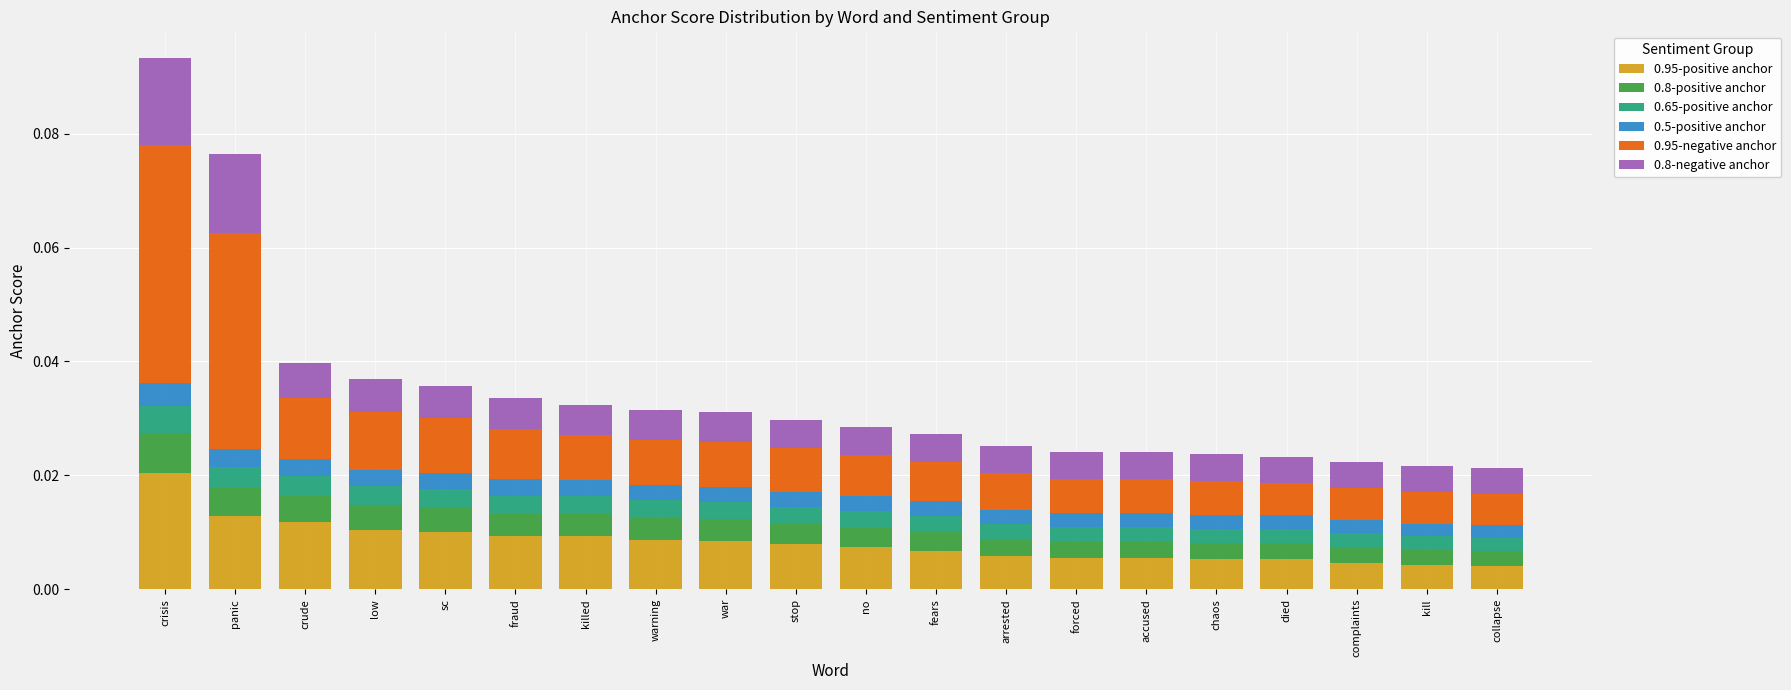

At which category is the sum across all series the highest?

crisis